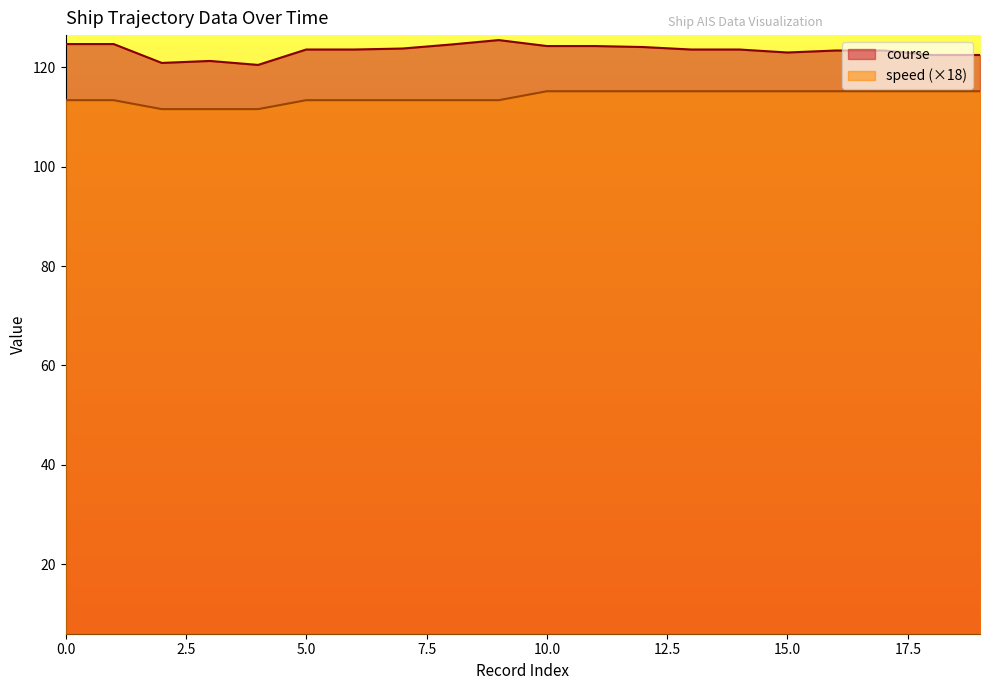

Which category has the highest value across all series?

9